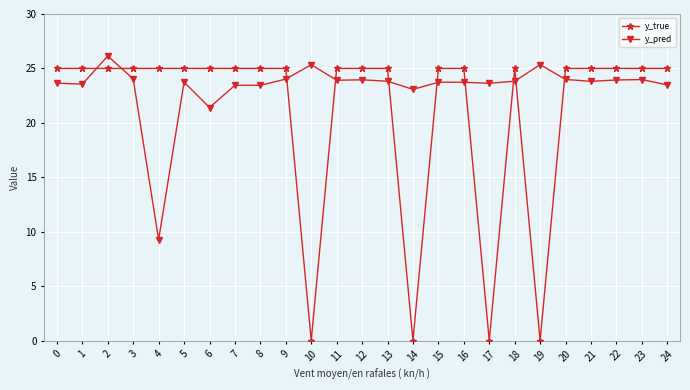

Which category has the highest value in the y_pred series?

2